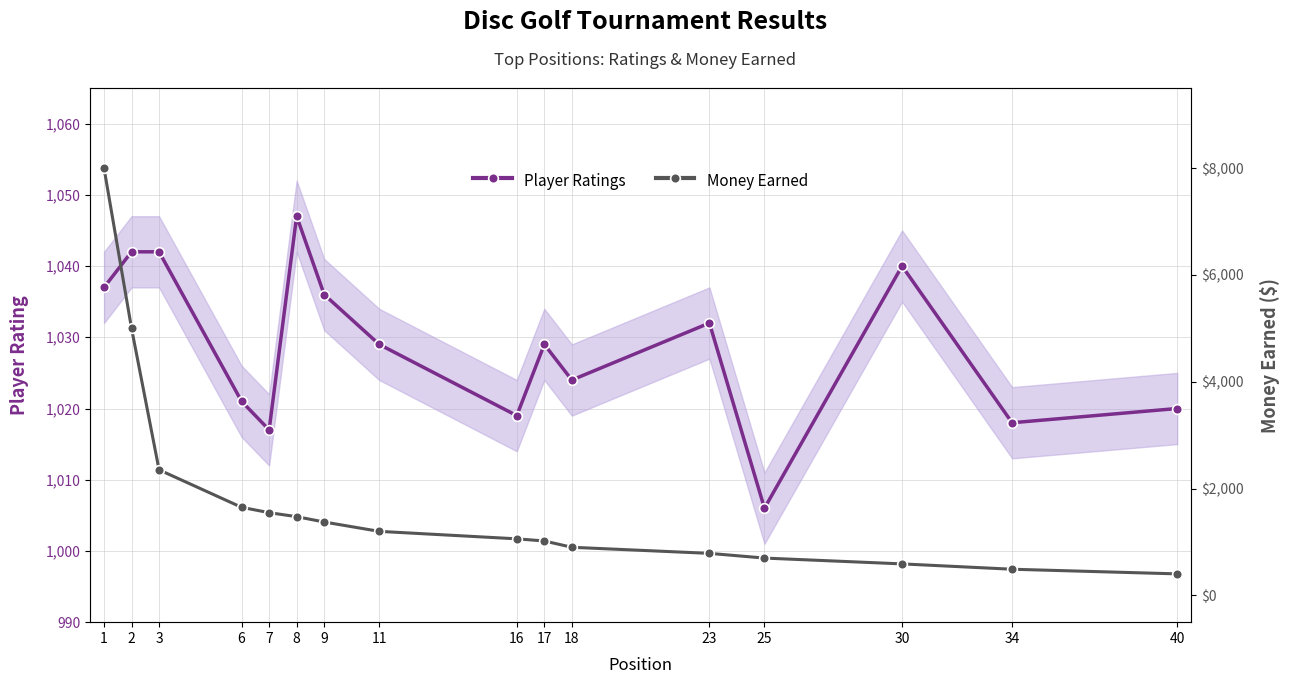

How many lines are shown in the chart?

2